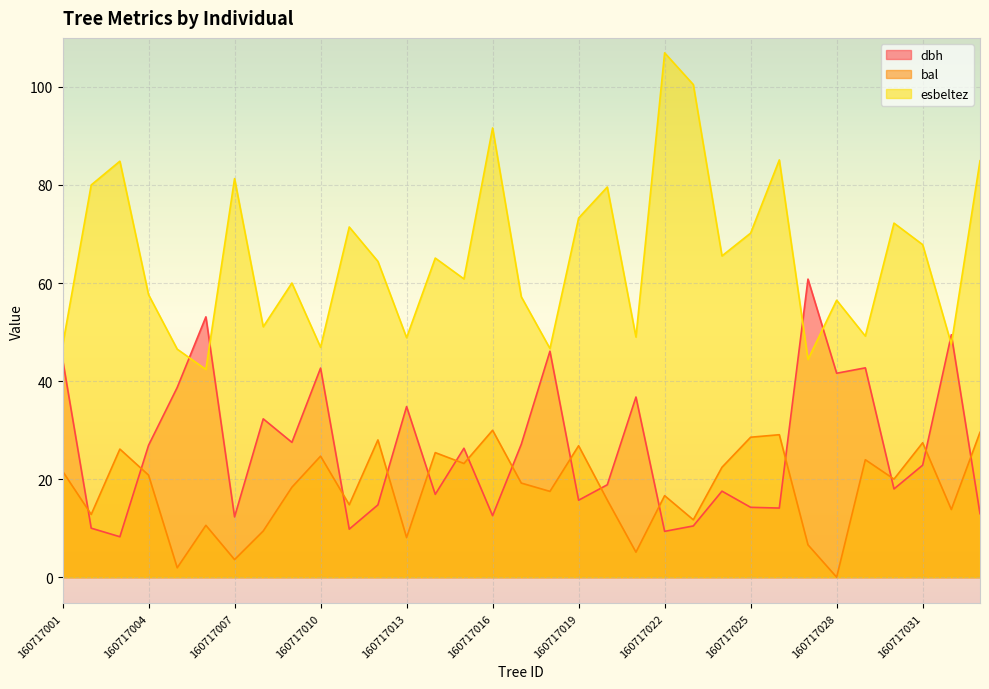

List the labels in order of dbh value, smallest first.

160717003, 160717022, 160717011, 160717002, 160717023, 160717007, 160717016, 160717033, 160717026, 160717025, 160717012, 160717019, 160717014, 160717024, 160717030, 160717020, 160717031, 160717015, 160717004, 160717017, 160717009, 160717008, 160717013, 160717021, 160717005, 160717028, 160717010, 160717029, 160717001, 160717018, 160717032, 160717006, 160717027